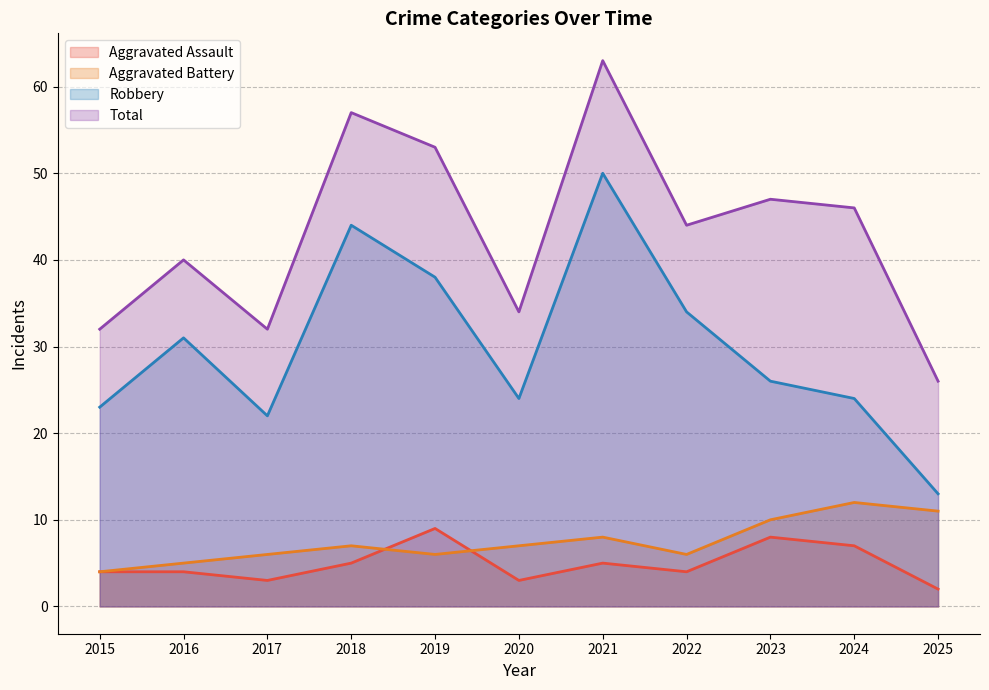

Between which two adjacent categories do Aggravated Battery and Aggravated Assault first intersect?

2018 and 2019